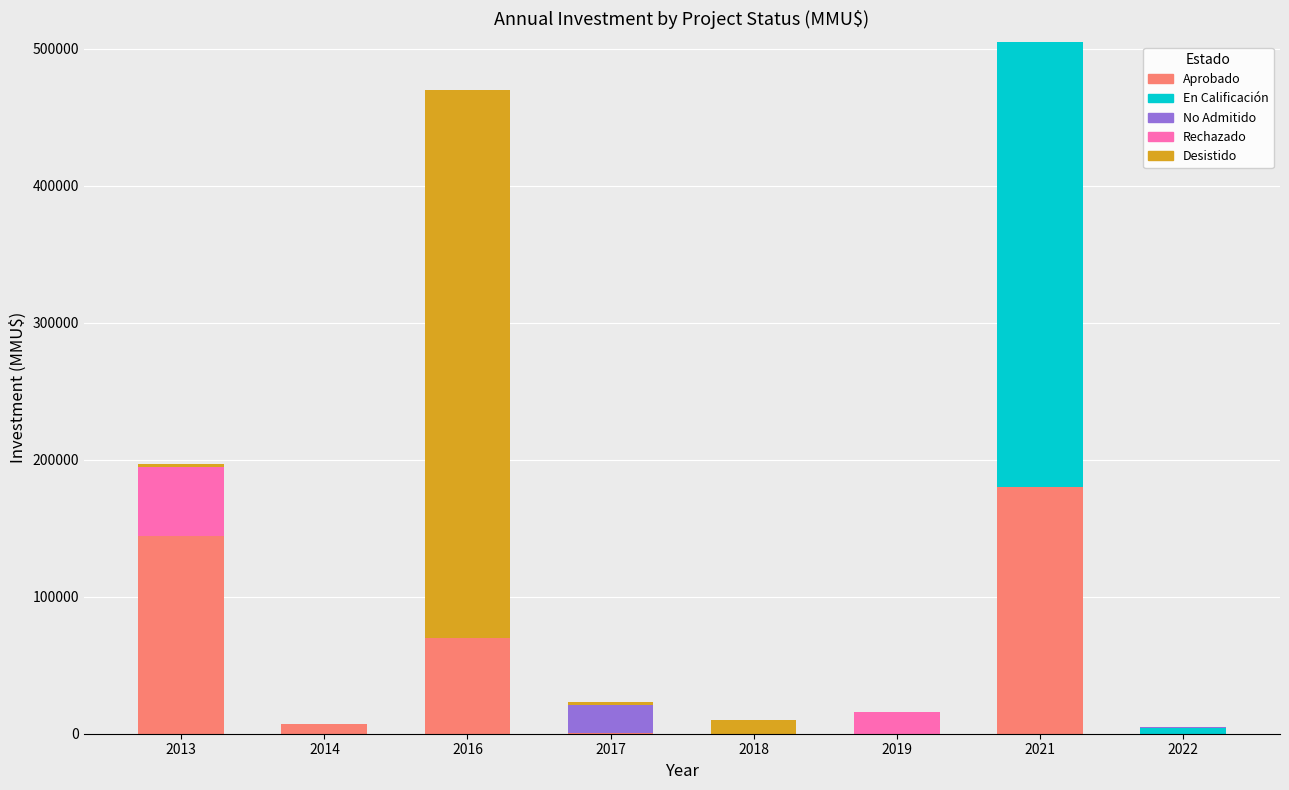

What is the highest value of the Aprobado series?

180000